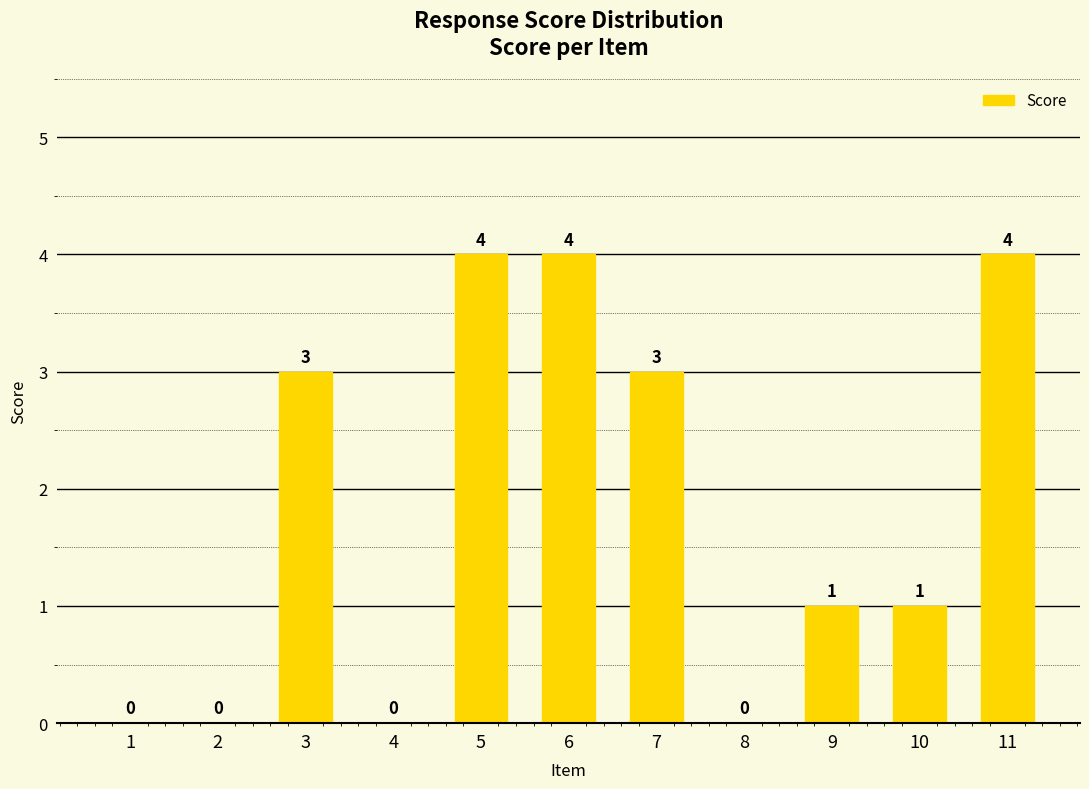

How many series are shown in this chart?

1